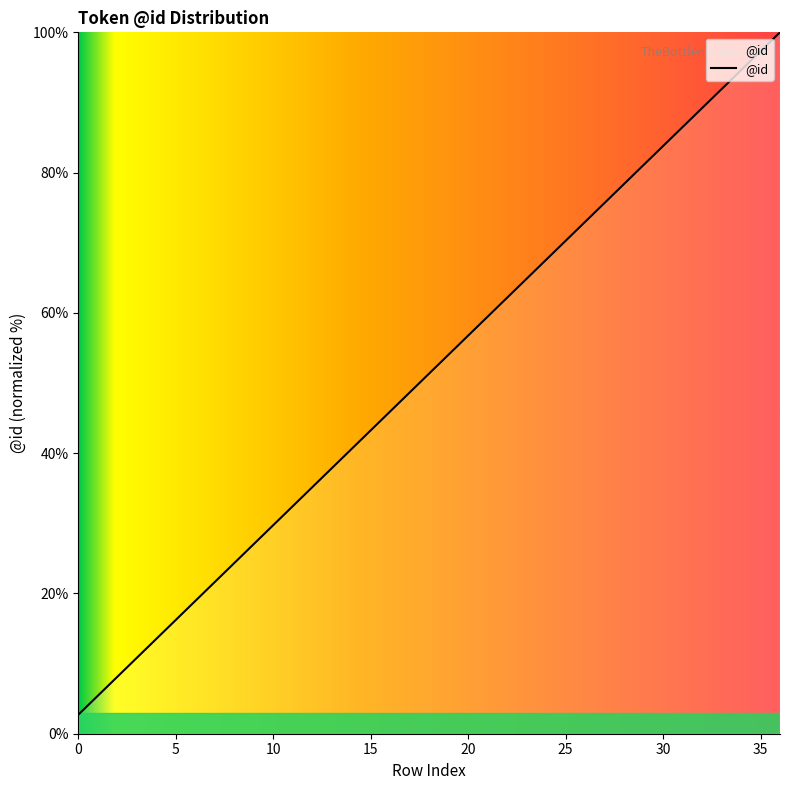

What is the difference between the maximum and minimum values?

97.3